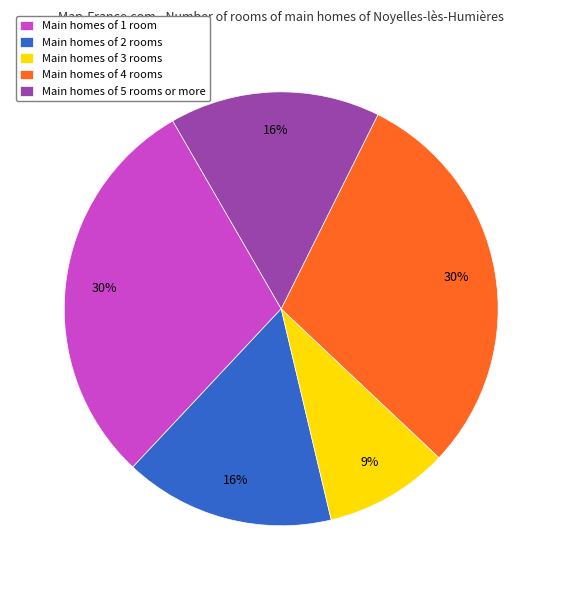

Approximately how many times larger is the value at Main homes of 5 rooms or more compared to Main homes of 4 rooms?

0.5